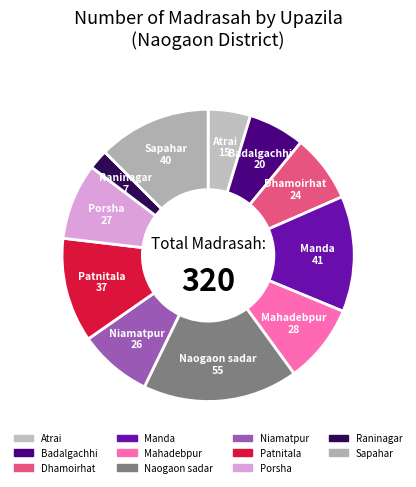

Which category has the biggest portion of the pie?

Naogaon sadar